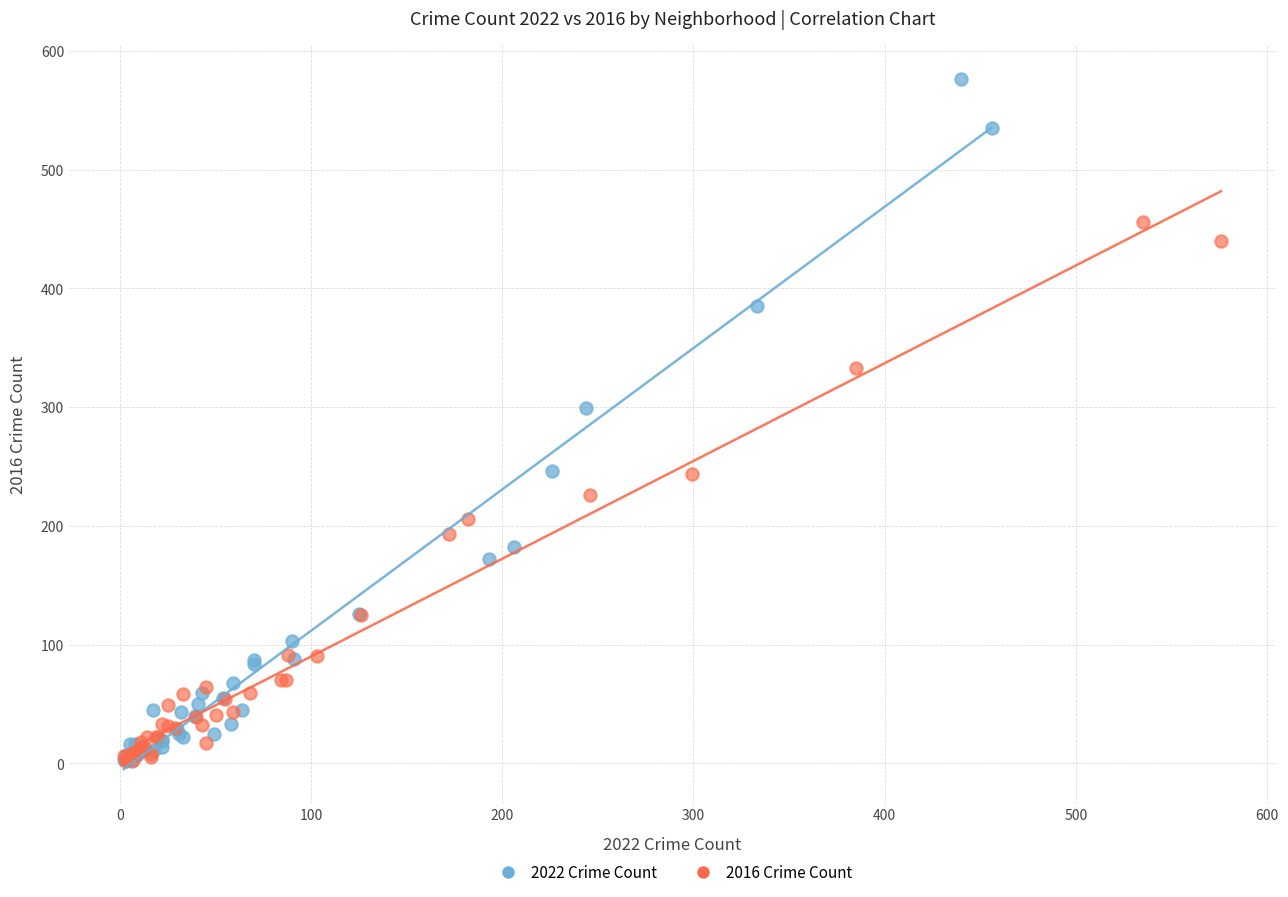

Which series contains the highest Y value?

2022 Crime Count